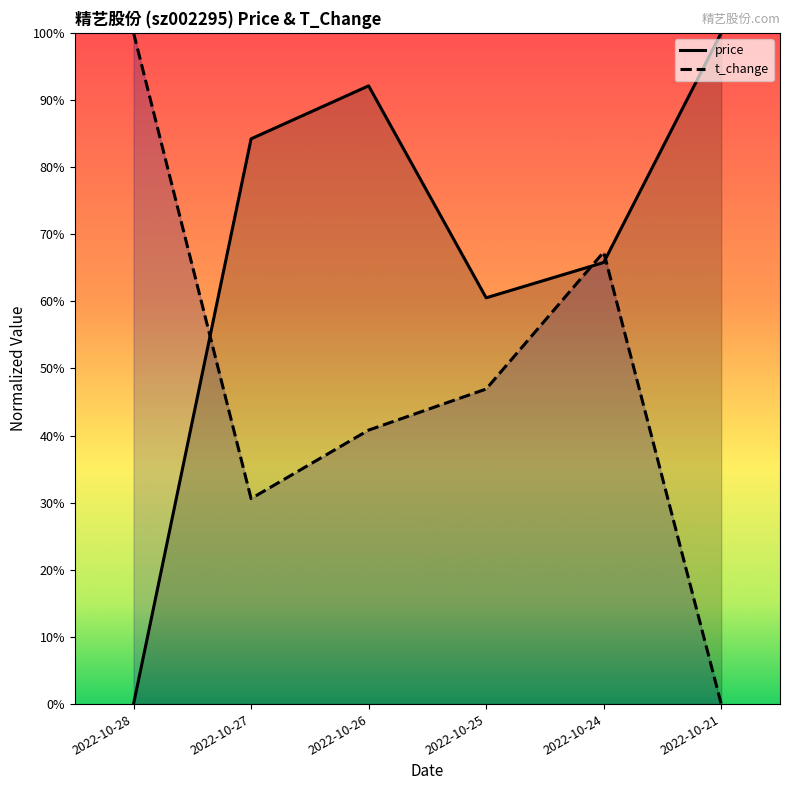

In t_change, how many points are lower than both neighbors (excluding endpoints)?

1